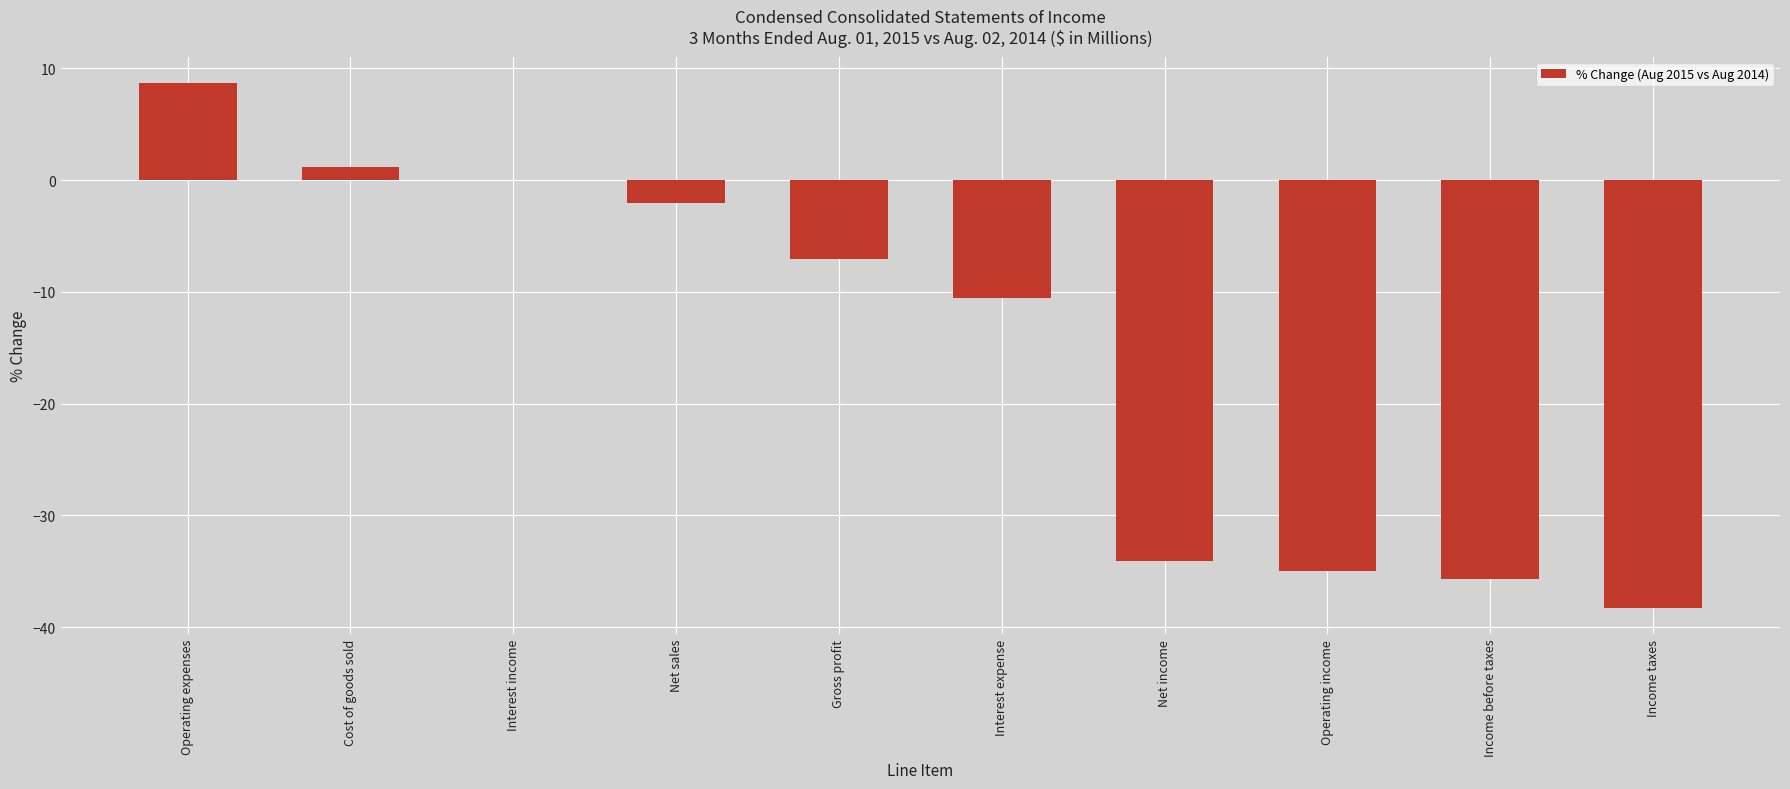

Is it true that the value at Income taxes is -38.2?

True